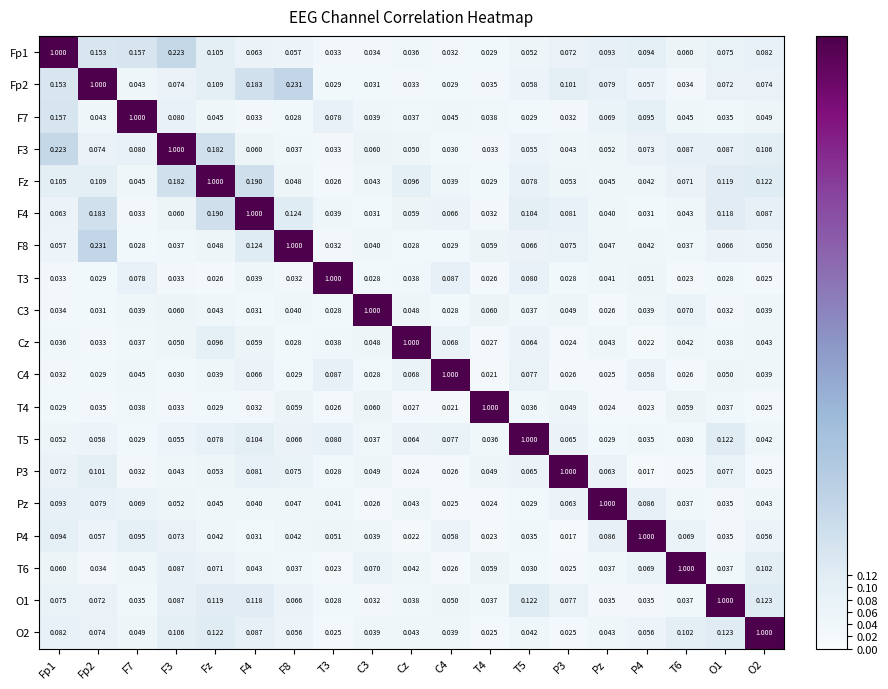

Is the value of Cz at T4 greater than the value of C4 at P4?

No